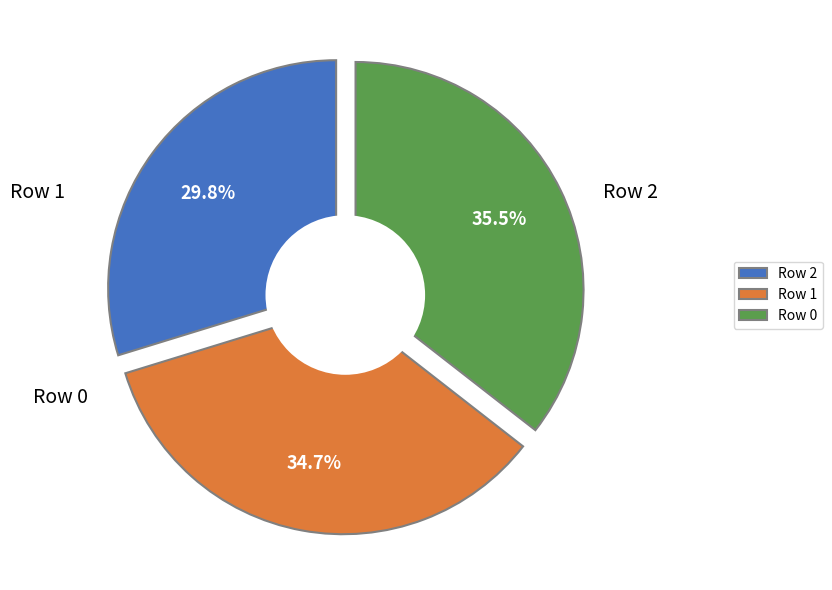

Count the number of slices in the pie.

3